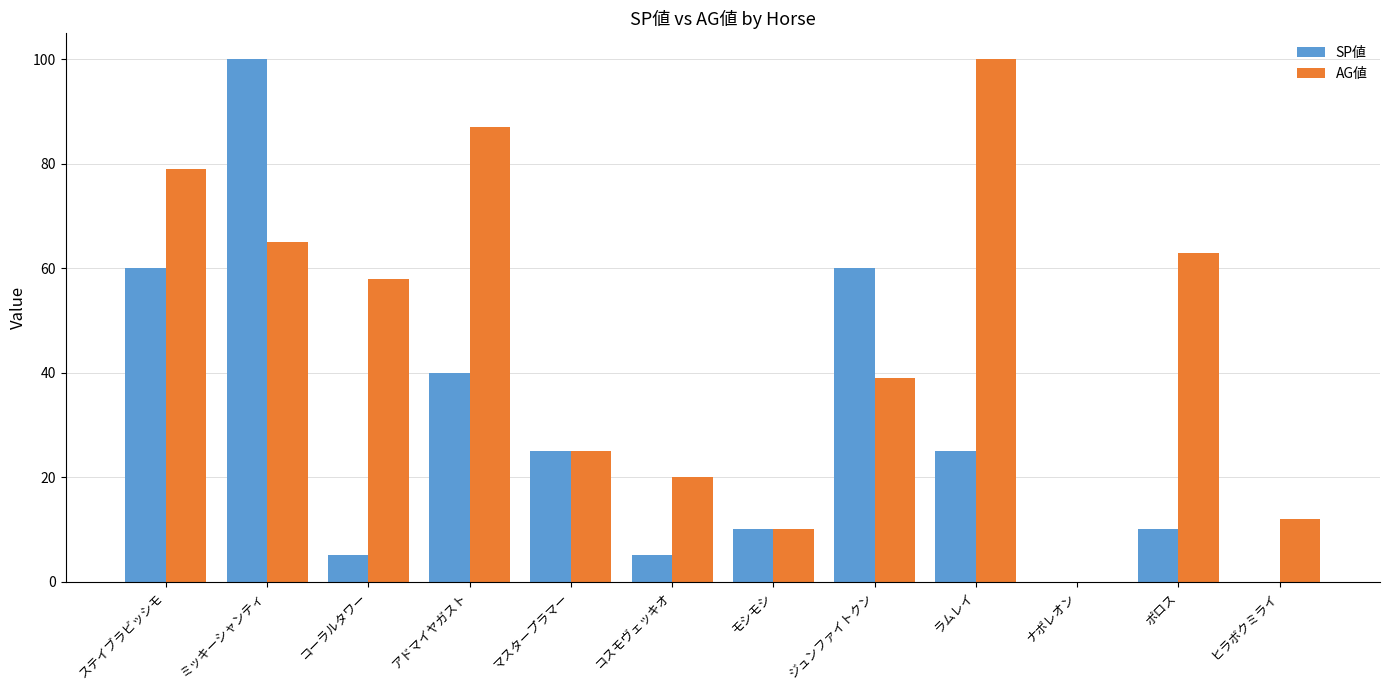

What is the sum of the SP値 values at ポロス and ステイブラビッシモ?

70